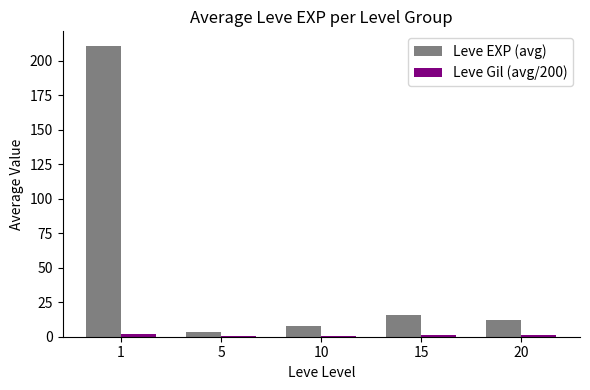

Which series has the largest total across all categories?

Leve EXP (avg)